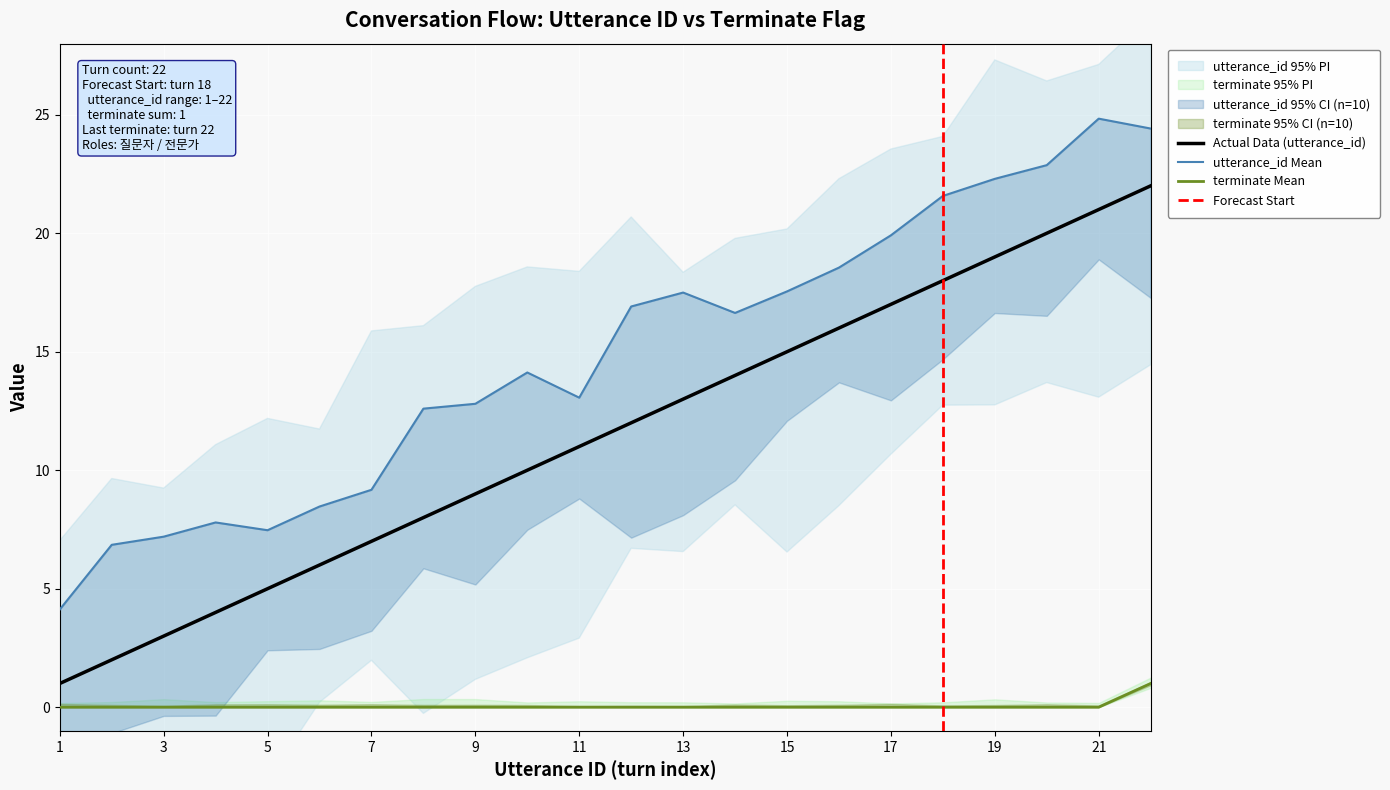

True or false: utterance_id and terminate cross at least once.

False